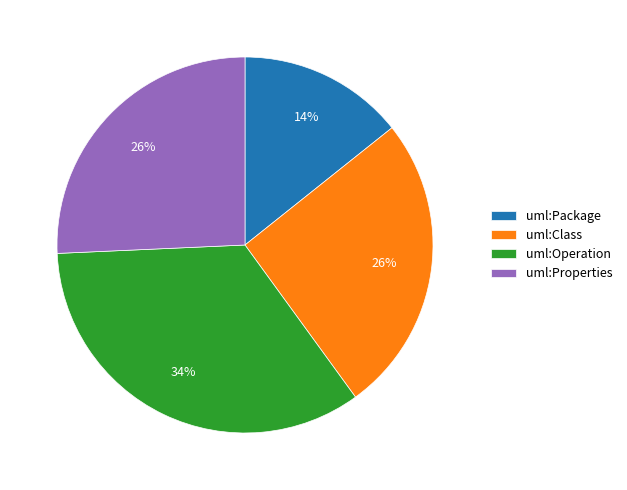

Is it true that uml:Class is 26% of the pie?

True